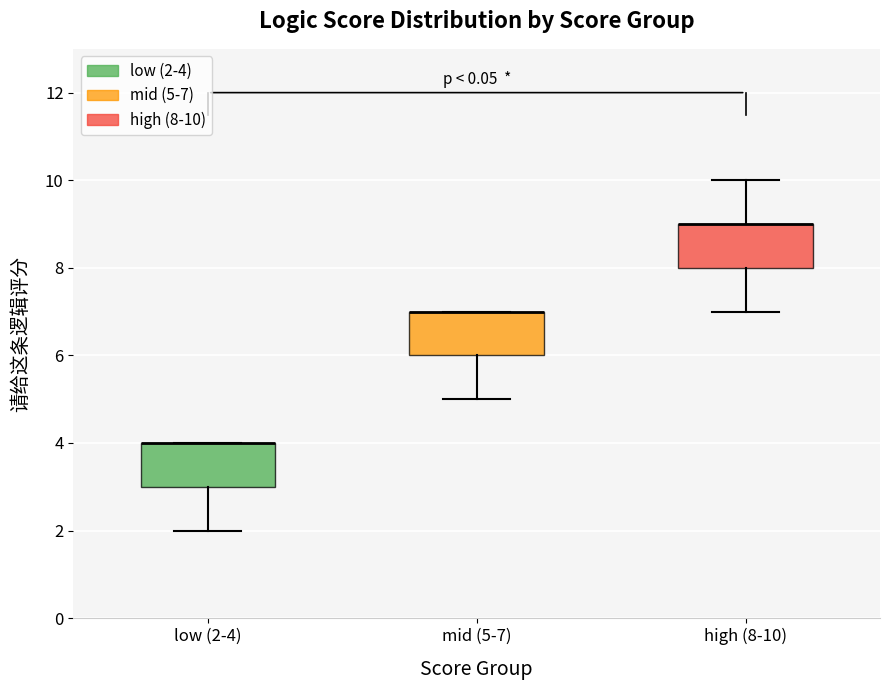

Reading left to right, read every box against the y-axis: the position of its median line, the range the box covers, and the ends of its whiskers. The values are not printed on the chart, so give them approximately, as read against the axis.

low (2-4): median 4 (drawn on the box's upper edge), box 3 to 4, whiskers 2 to 4
mid (5-7): median 7 (drawn on the box's upper edge), box 6 to 7, whiskers 5 to 7
high (8-10): median 9 (drawn on the box's upper edge), box 8 to 9, whiskers 7 to 10